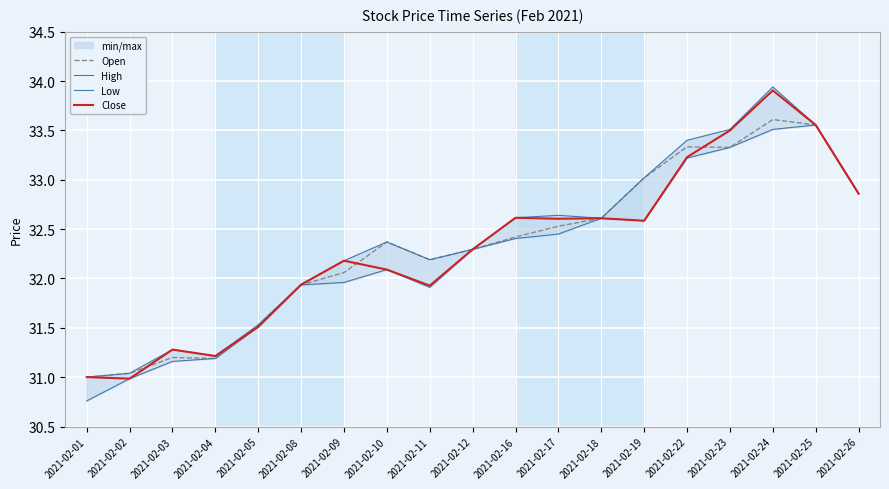

What is the minimum value for Open?

31.0